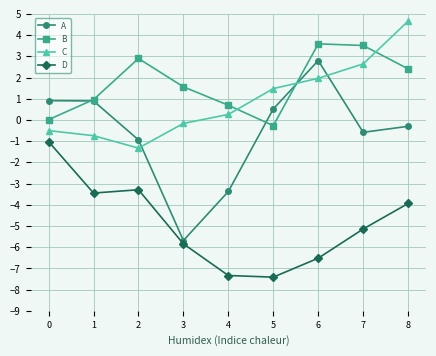

How many values in the A series are below 0?

5